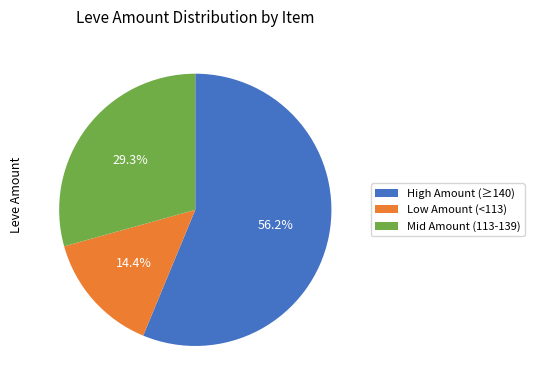

Combined, do Low Amount (<113) and High Amount (≥140) account for over 50%?

Yes